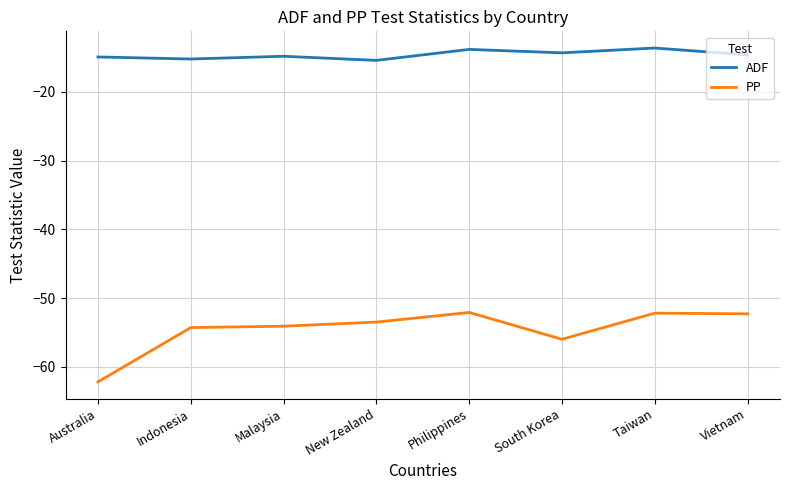

Rank the series by their average value, from highest to lowest.

ADF, PP